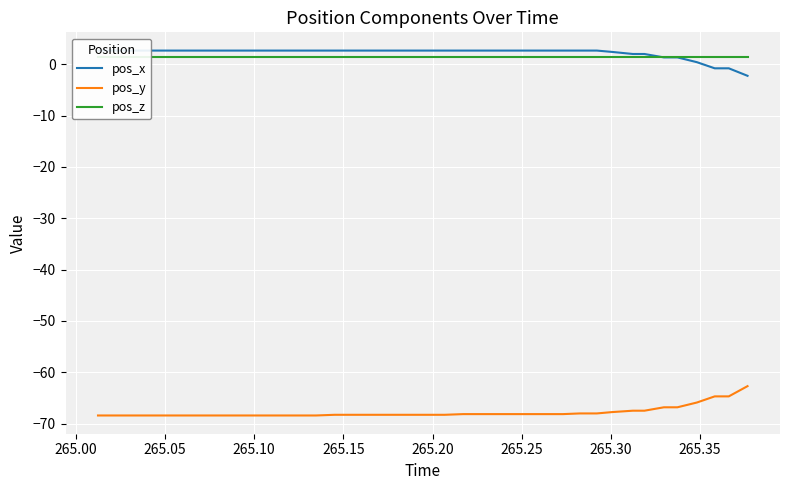

What is the maximum value for pos_y?

-62.7